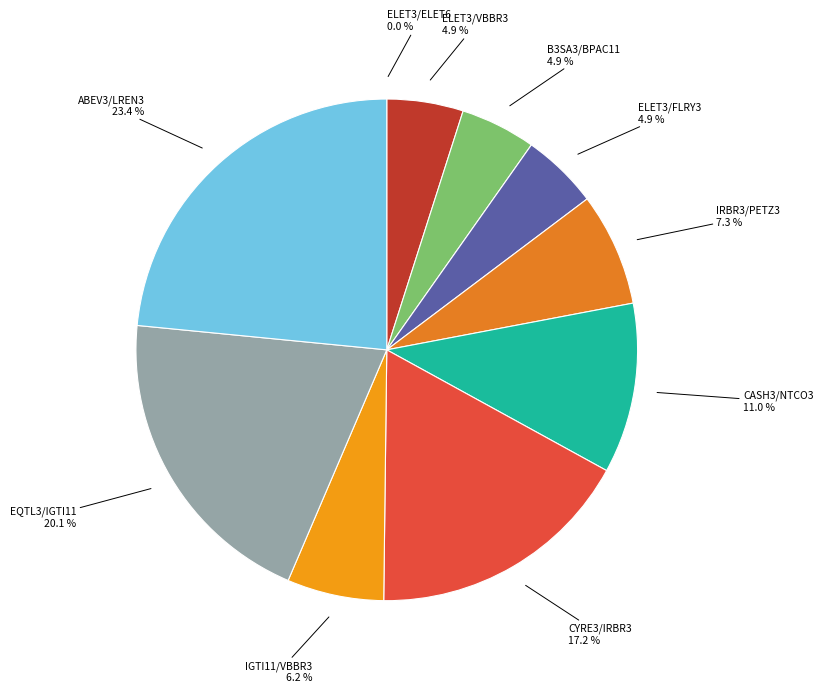

Count the number of slices in the pie.

10